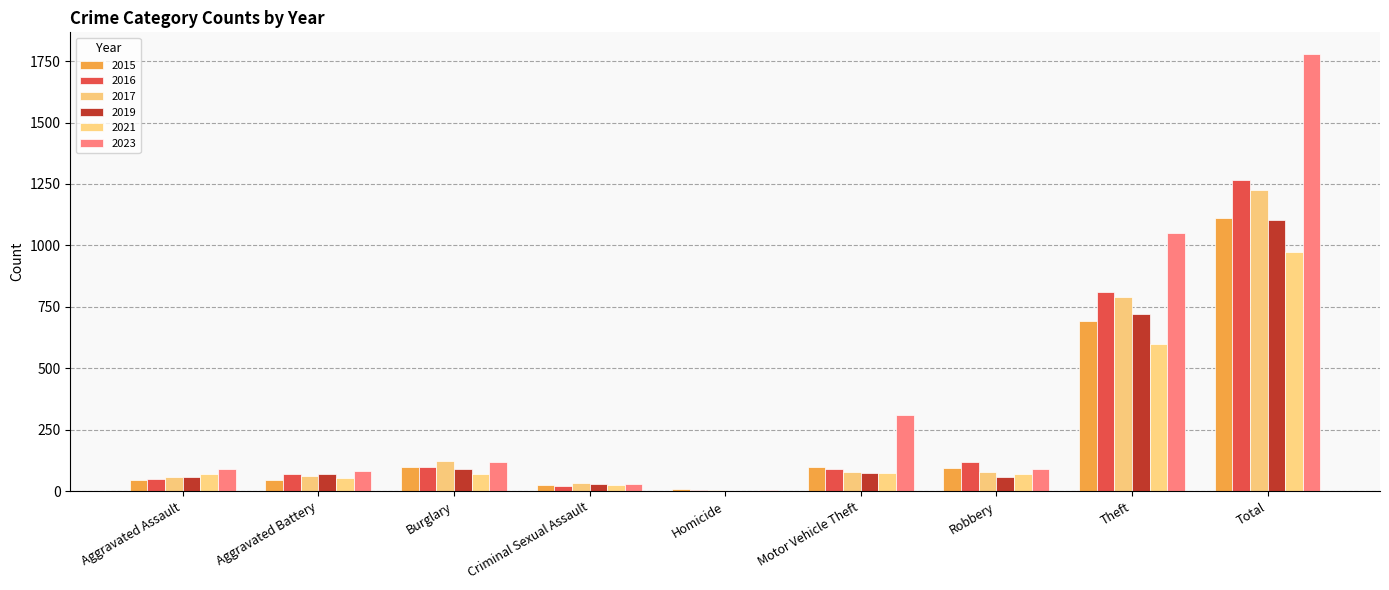

Count the number of data series in this chart.

6